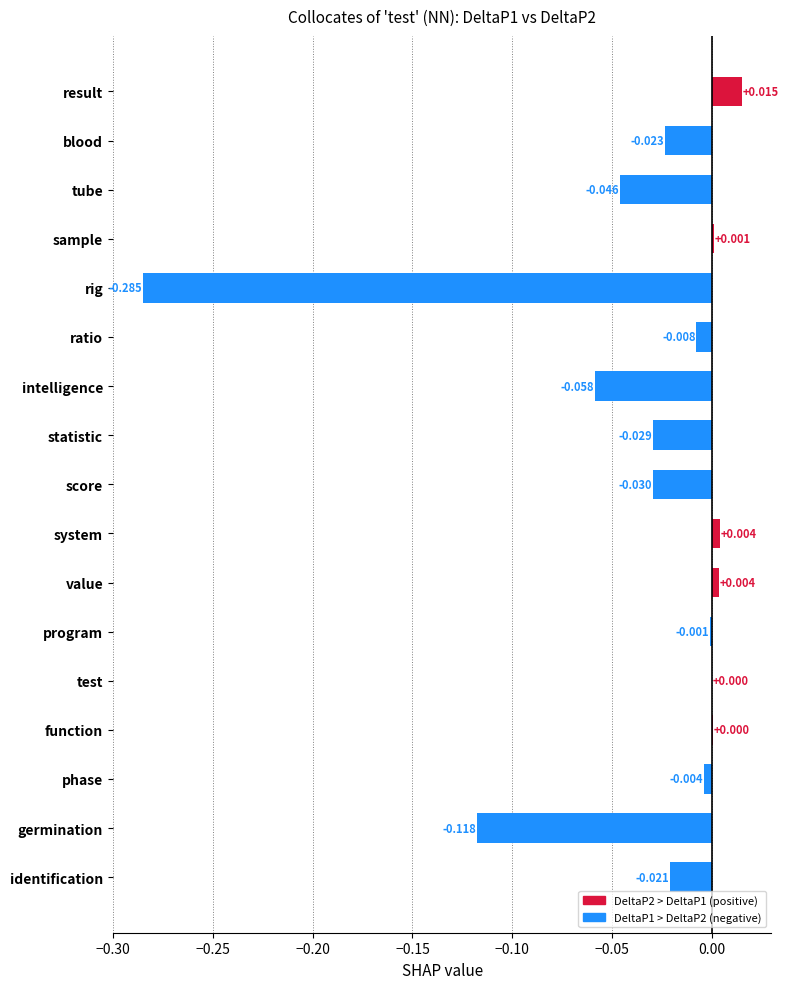

Which has a higher value, result or statistic?

result